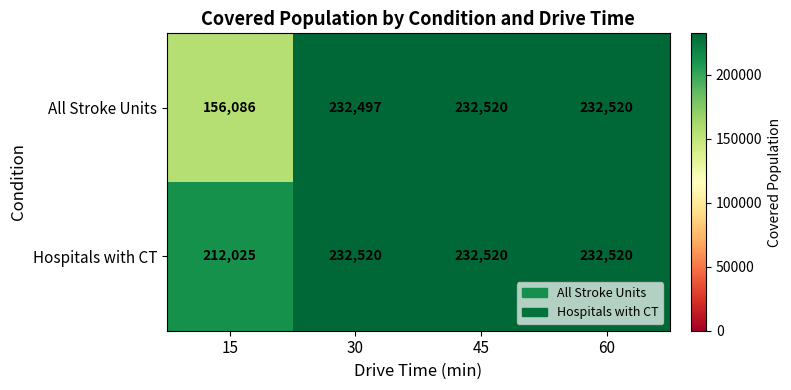

How many distinct data groups are displayed?

2